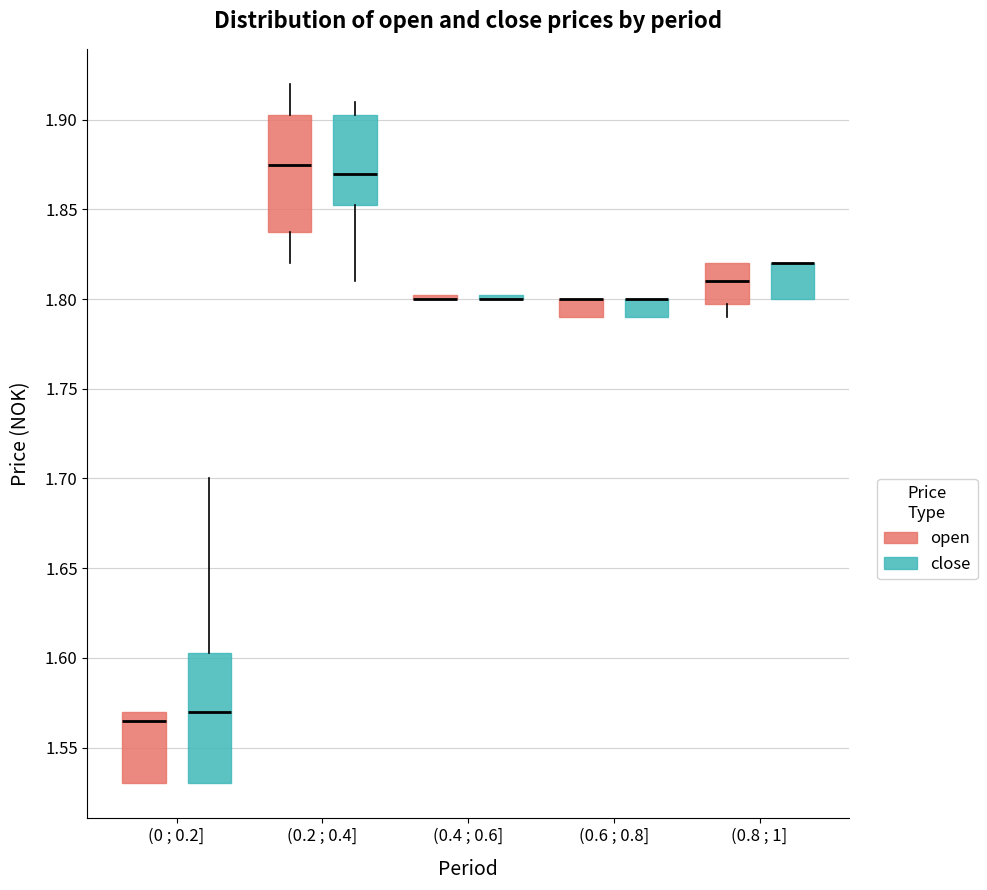

Reading left to right, transcribe this box plot: for each box, give where its median line is, the range the box spans, and where its two whiskers end, as read against the y-axis. The values are not printed on the chart, so give them approximately, as read against the axis.

(0 ; 0.2] (open): median 1.565, box 1.530 to 1.570, whiskers 1.530 to 1.570
(0 ; 0.2] (close): median 1.570, box 1.530 to 1.605, whiskers 1.530 to 1.700
(0.2 ; 0.4] (open): median 1.875, box 1.840 to 1.905, whiskers 1.820 to 1.920
(0.2 ; 0.4] (close): median 1.870, box 1.855 to 1.905, whiskers 1.810 to 1.910
(0.4 ; 0.6] (open): box collapsed to a line at 1.800, whiskers 1.800 to 1.805
(0.4 ; 0.6] (close): box collapsed to a line at 1.800, whiskers 1.800 to 1.805
(0.6 ; 0.8] (open): median 1.800 (drawn on the box's upper edge), box 1.790 to 1.800, whiskers 1.790 to 1.800
(0.6 ; 0.8] (close): median 1.800 (drawn on the box's upper edge), box 1.790 to 1.800, whiskers 1.790 to 1.800
(0.8 ; 1] (open): median 1.810, box 1.800 to 1.820, whiskers 1.790 to 1.820
(0.8 ; 1] (close): median 1.820 (drawn on the box's upper edge), box 1.800 to 1.820, whiskers 1.800 to 1.820